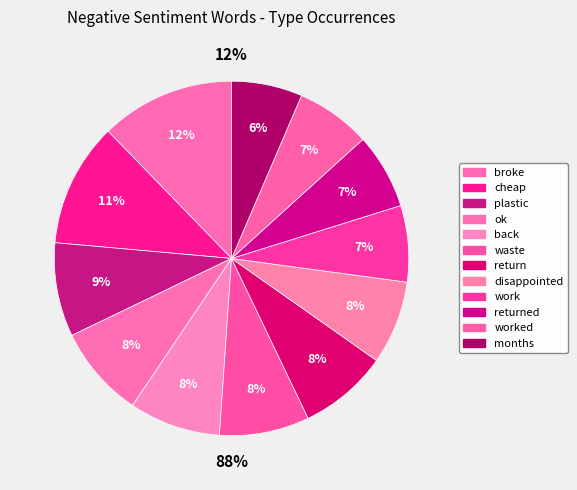

Is it true that work is 7% of the pie?

True